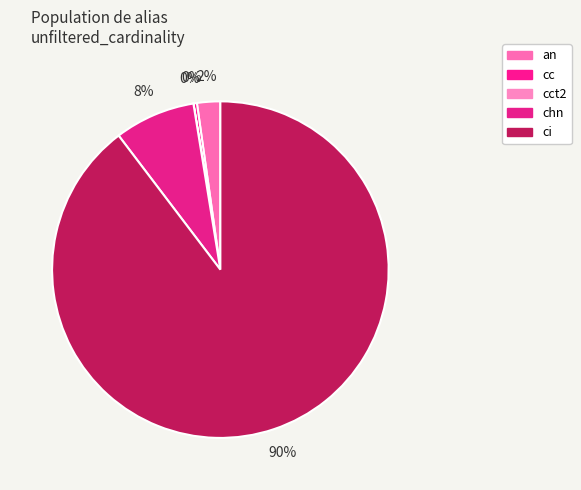

Does chn represent more than half of the total?

No